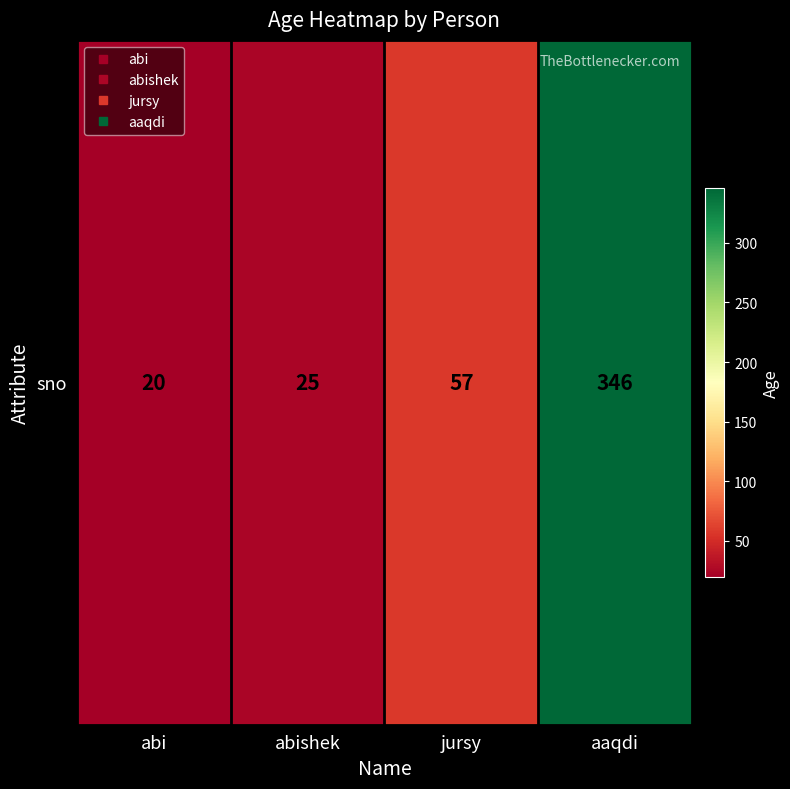

How many distinct data groups are displayed?

1